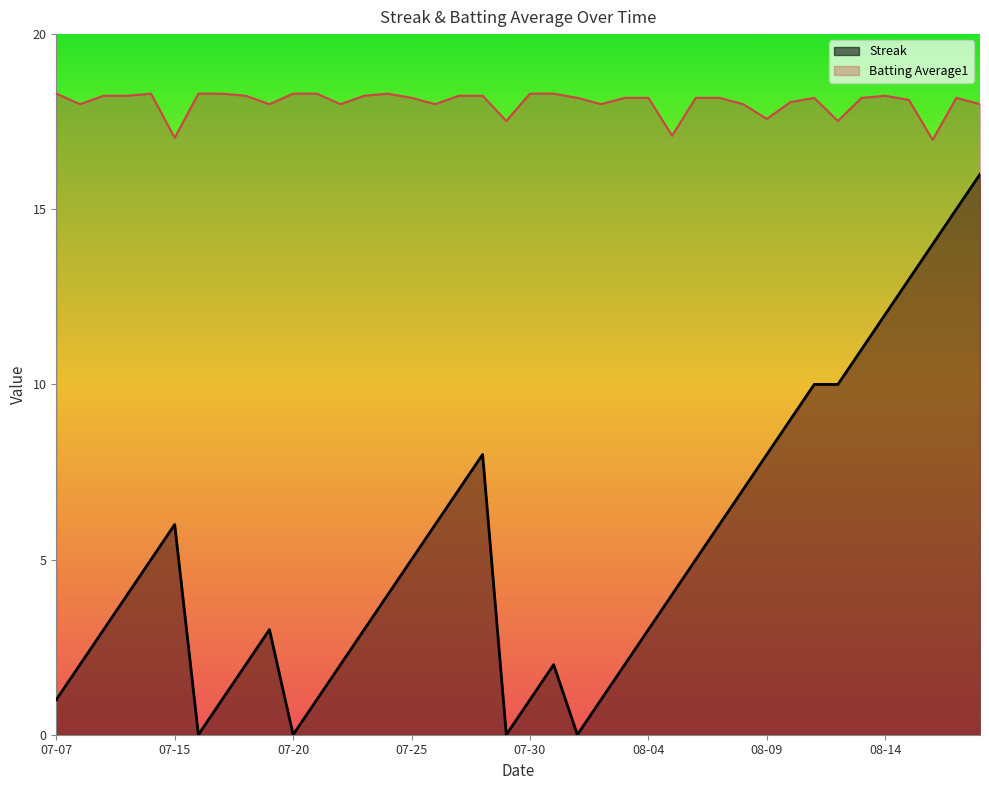

How many values in Streak are above zero?

36